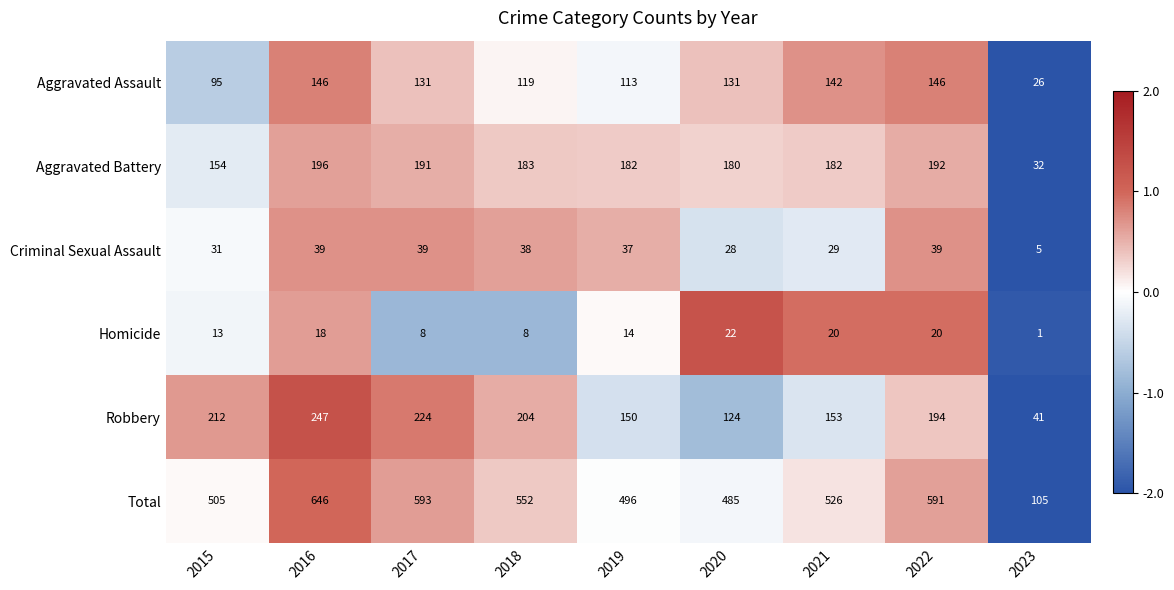

How many data points in Aggravated Assault are less than 131?

4